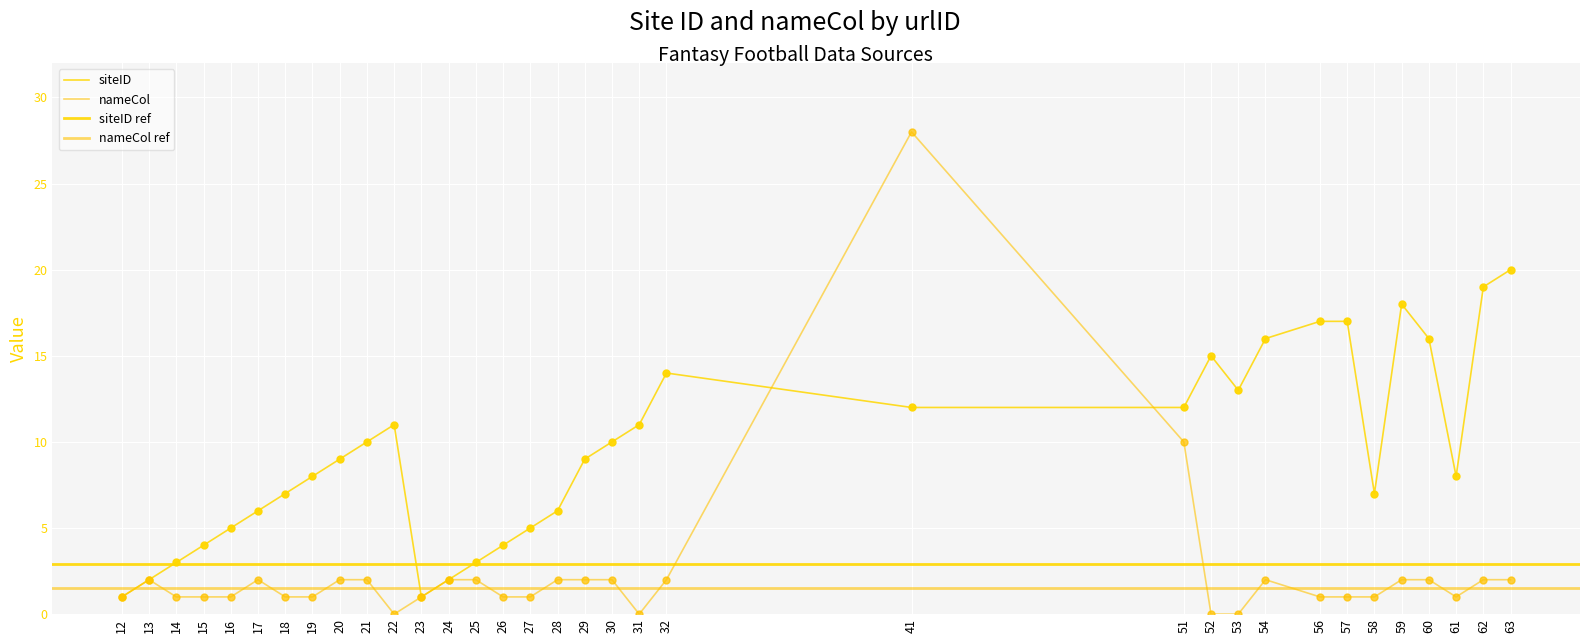

At which category is the sum across all series the highest?

41